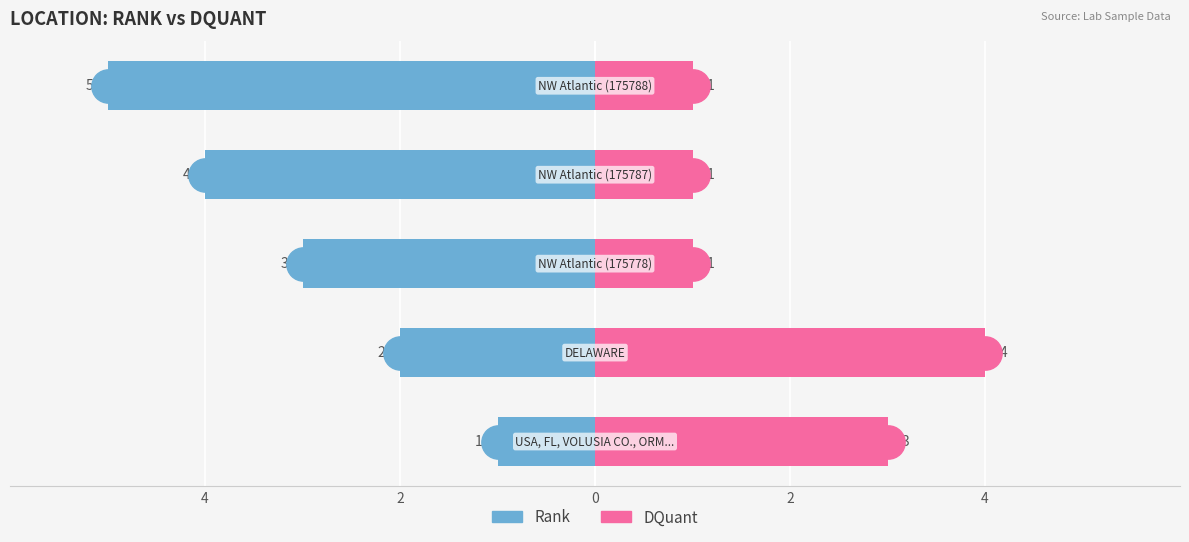

How many series are shown in this chart?

2